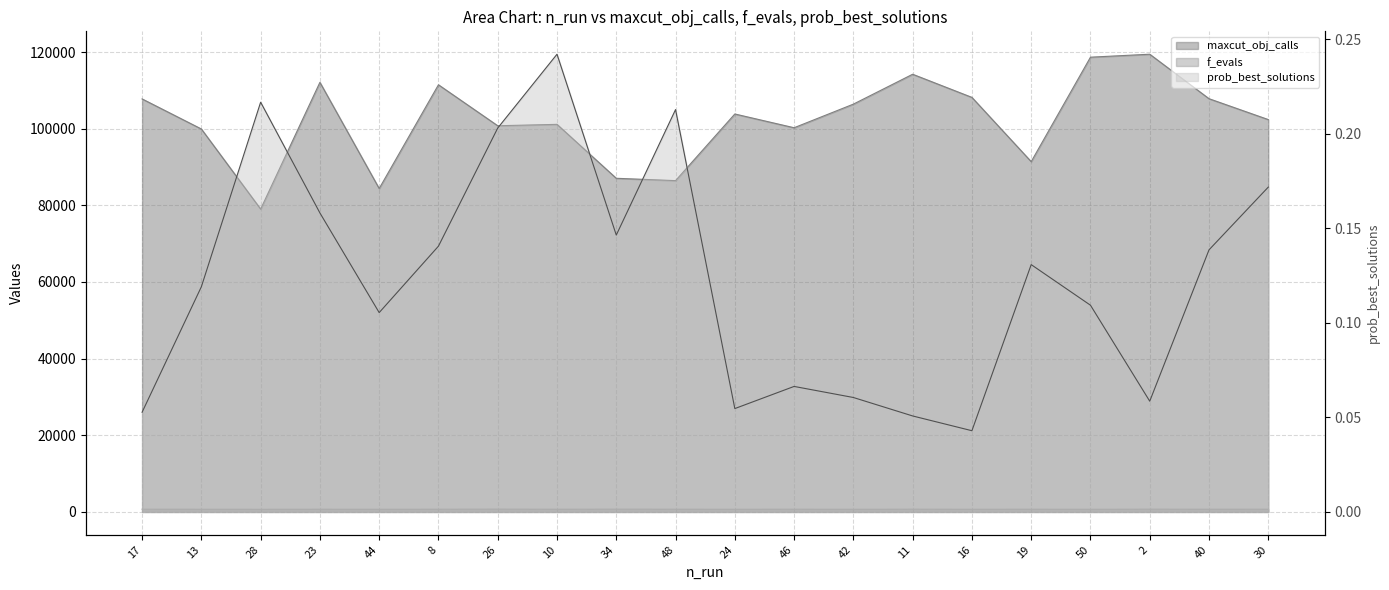

Which series has the largest range (max minus min)?

maxcut_obj_calls